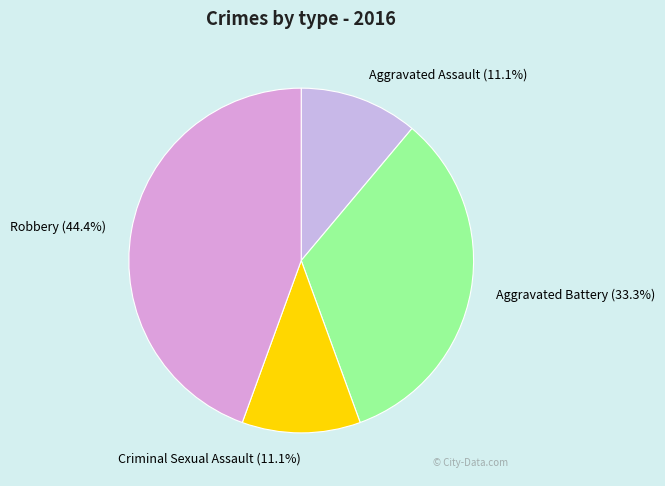

Which category has the biggest portion of the pie?

Robbery